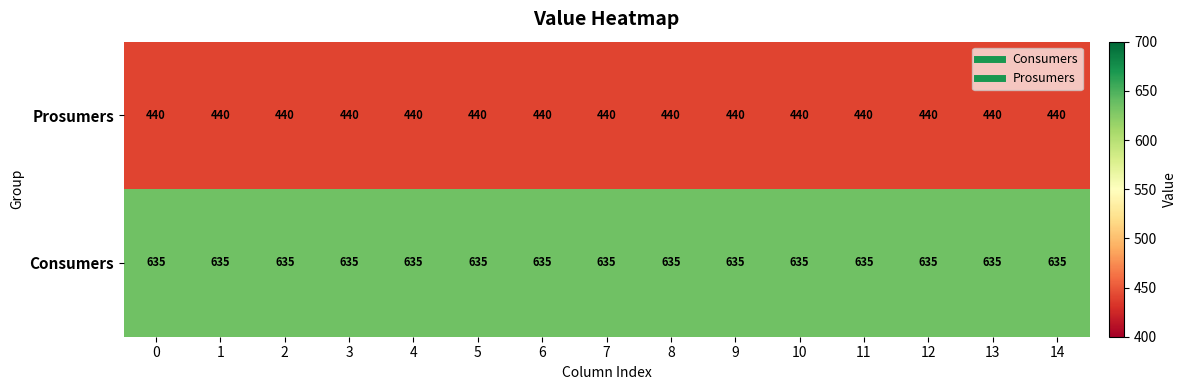

True or false: Consumers has a value of 635 at 7.

True